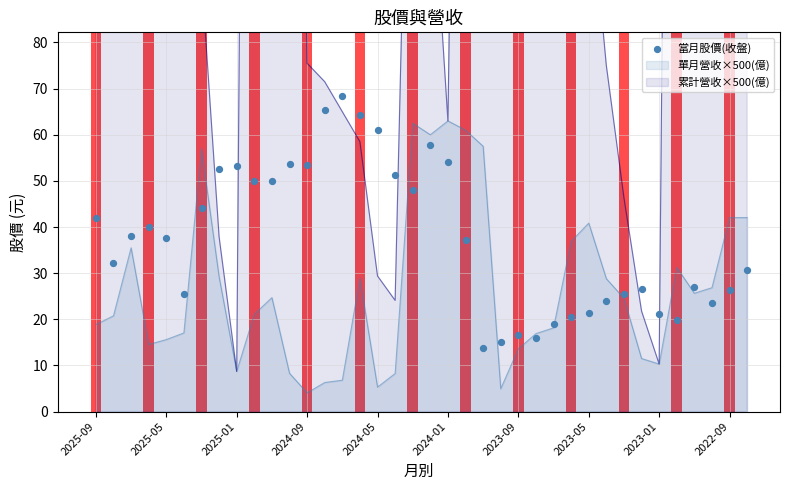

Between 17 and 22, which is larger?

17